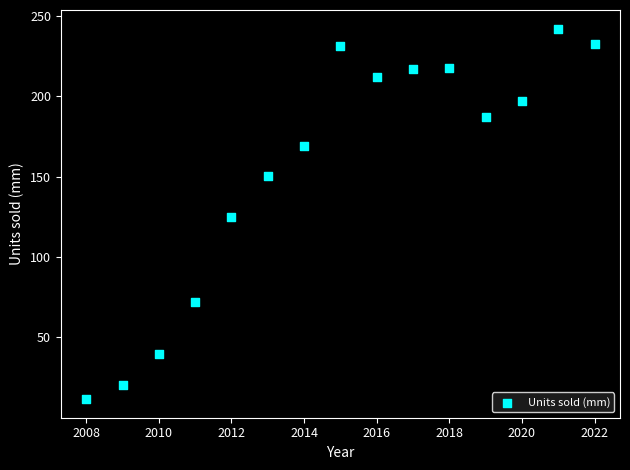

What is the range of Y values (max minus min)?

230.4